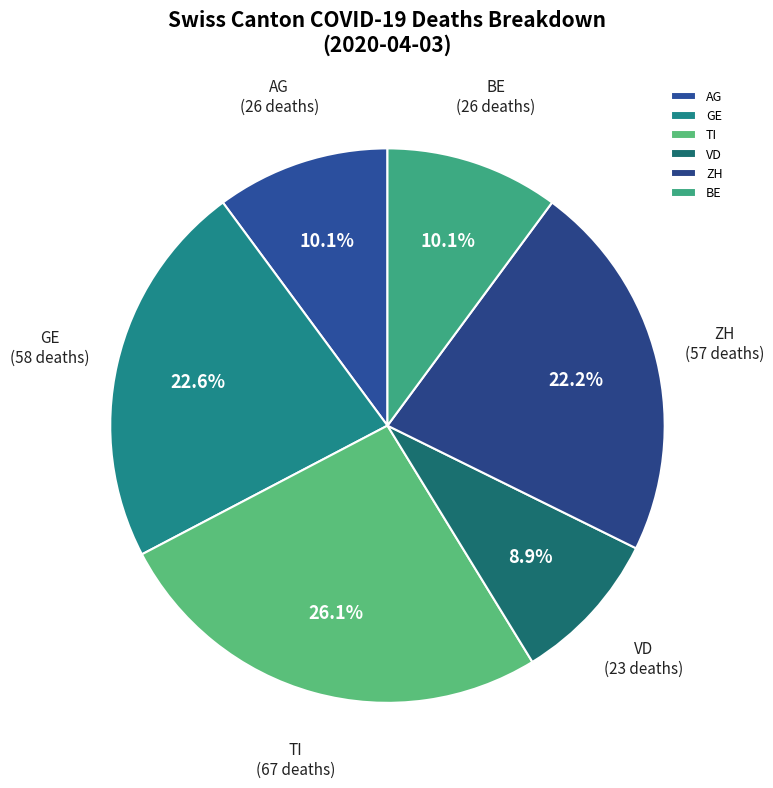

What percentage is NOT represented by VD?

91.1%